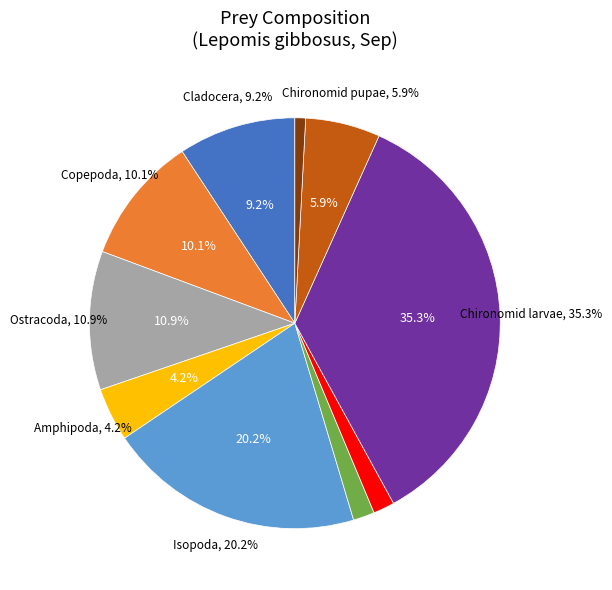

Between Isopoda and Others, which is larger?

Isopoda